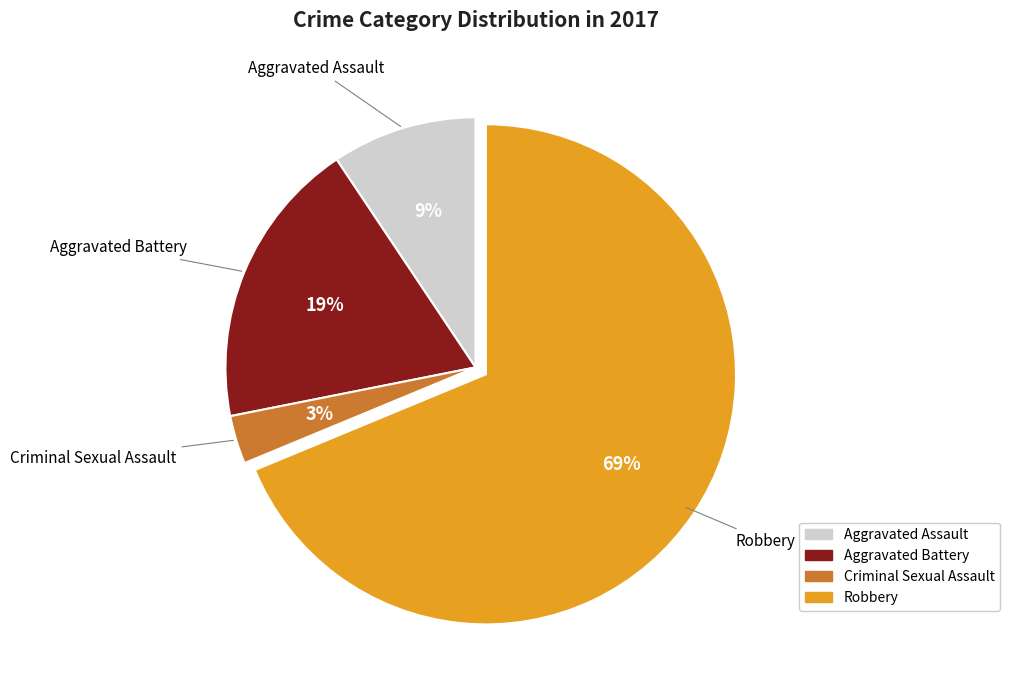

Which category has the biggest portion of the pie?

Robbery